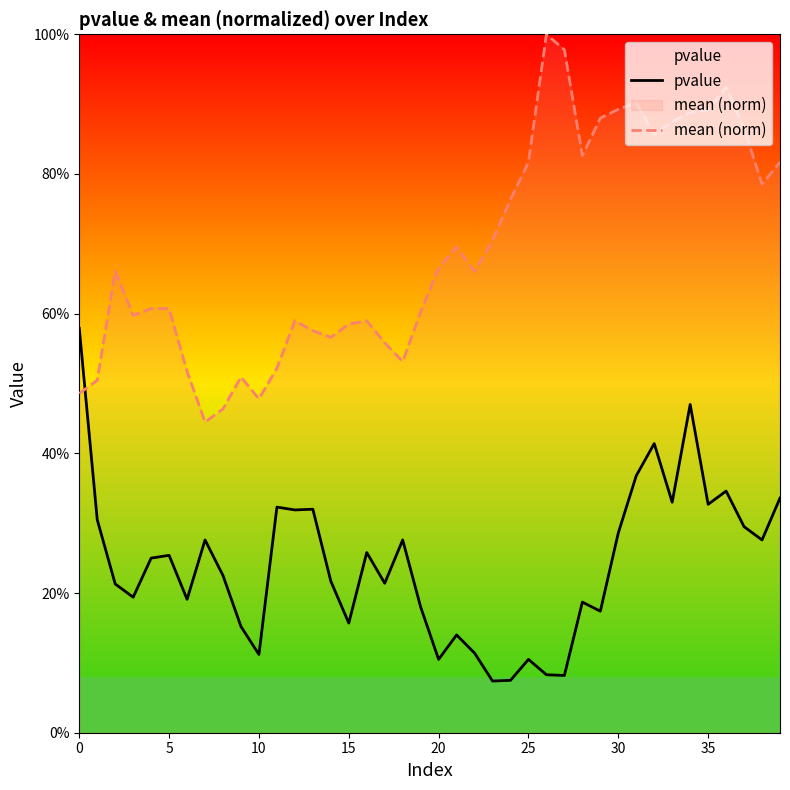

Is it true that mean (norm) equals 0.4 at 34?

False